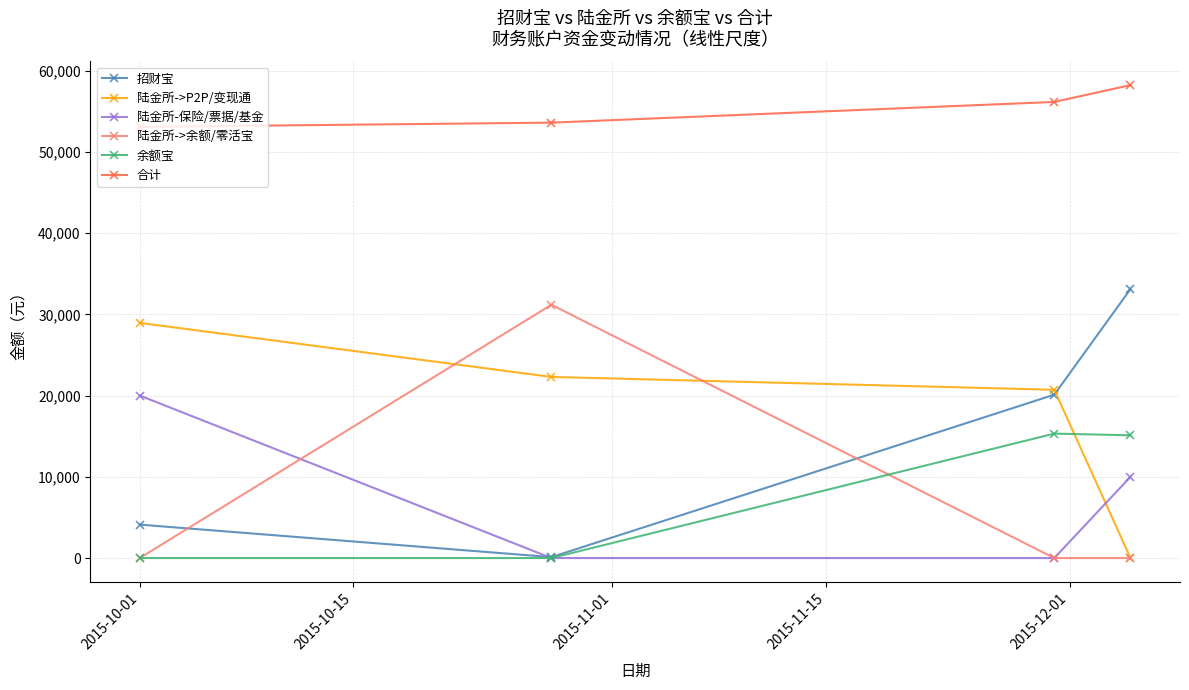

True or false: 合计 and 余额宝 cross at least once.

False